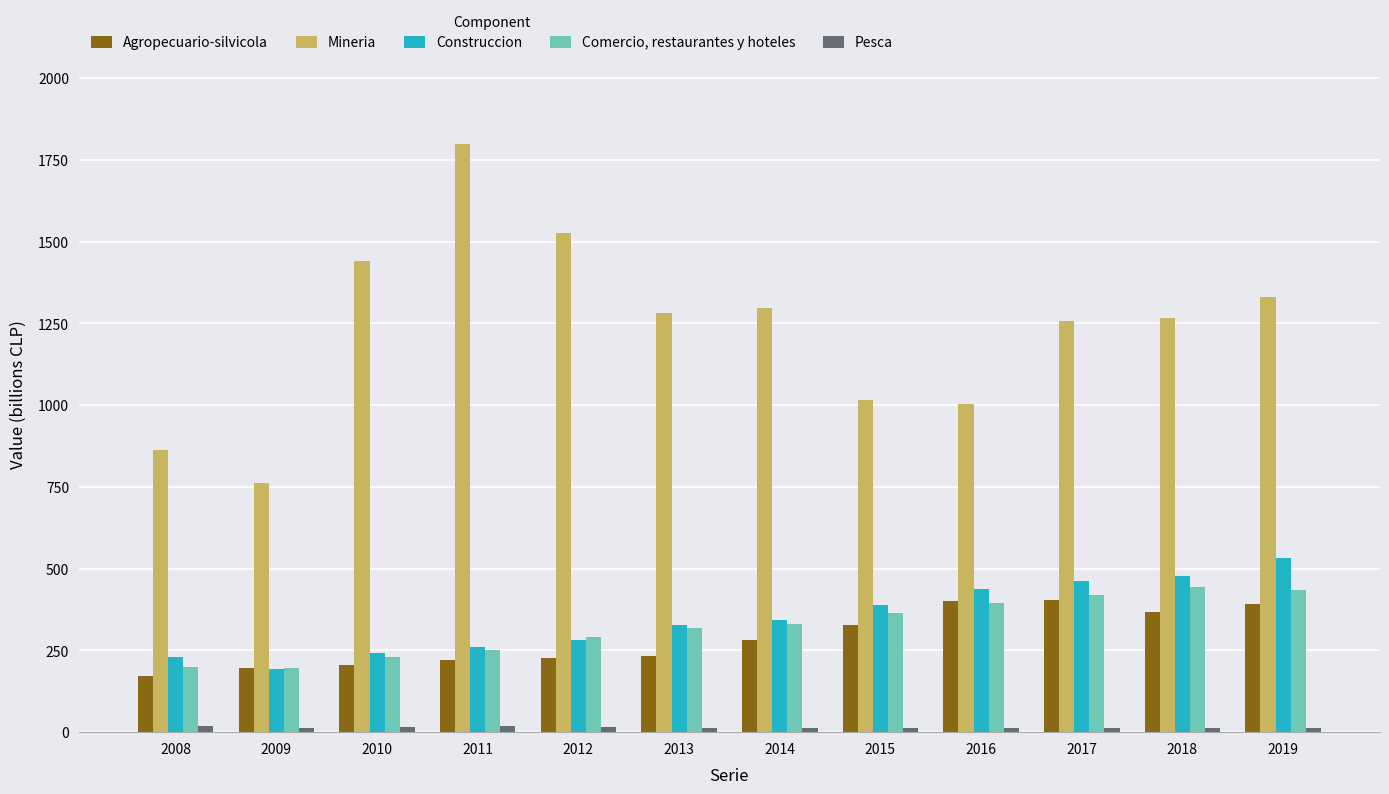

At which label does Mineria first exceed 1282?

2010